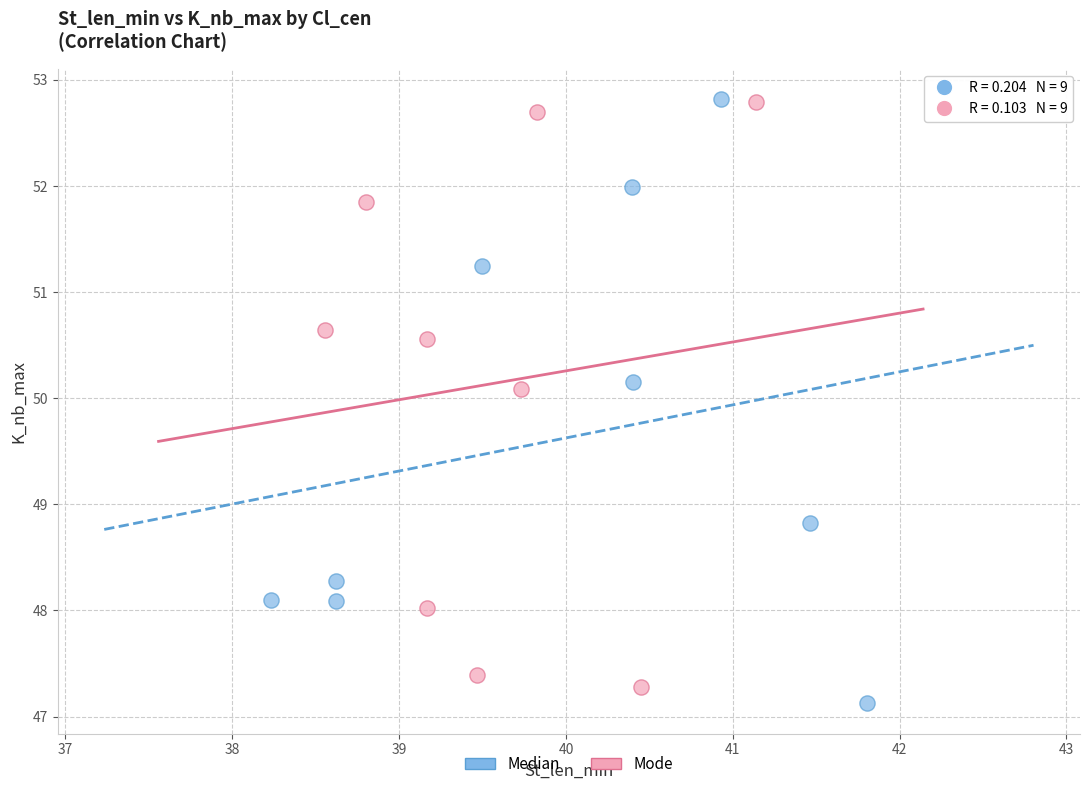

Which series contains the lowest Y value?

Median